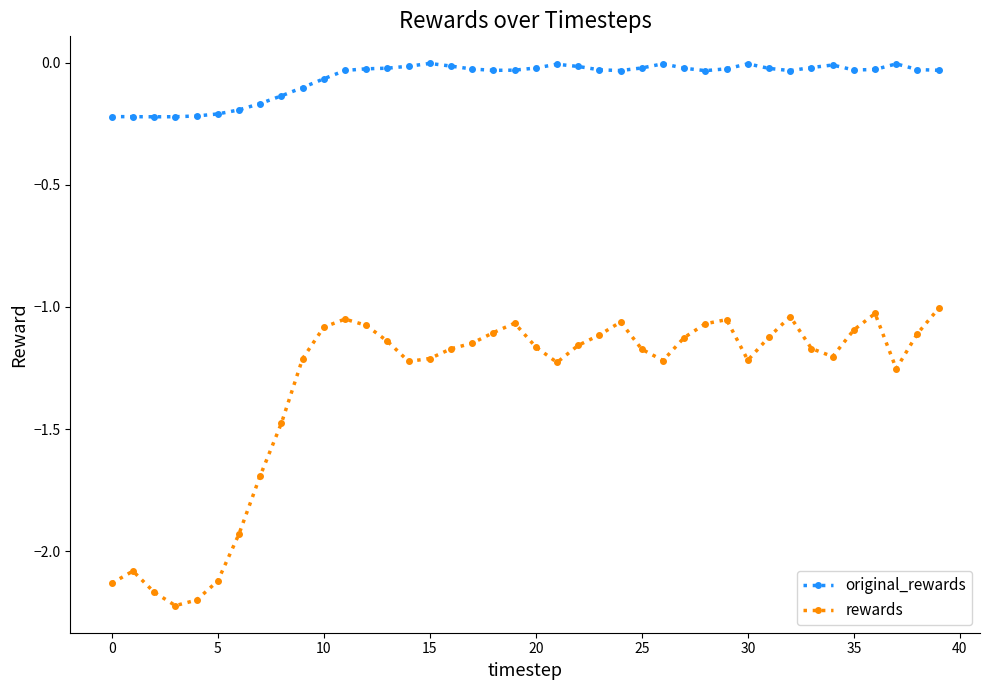

What is the difference between the second highest and minimum values in the rewards series?

1.2